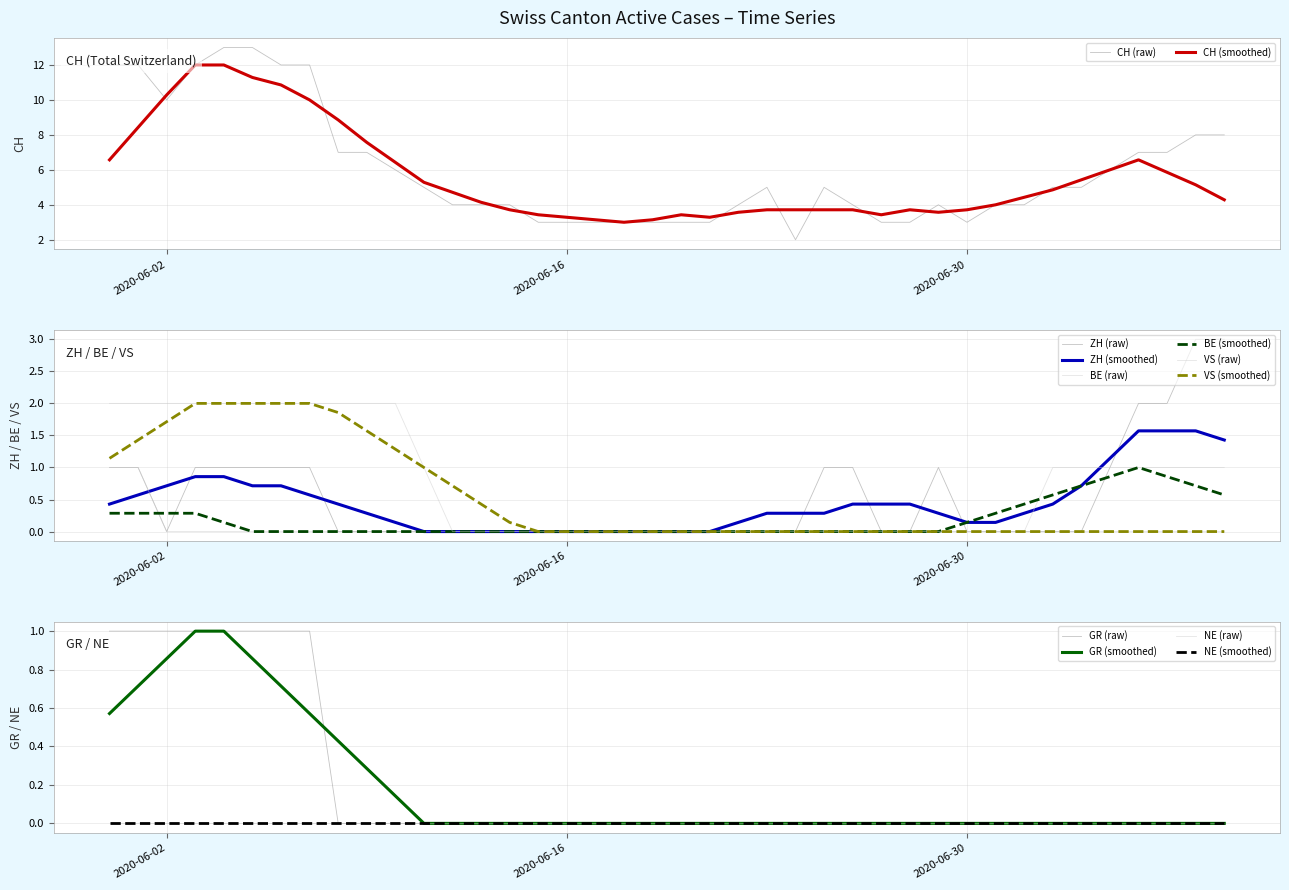

What is the highest value of the CH (raw) series?

13